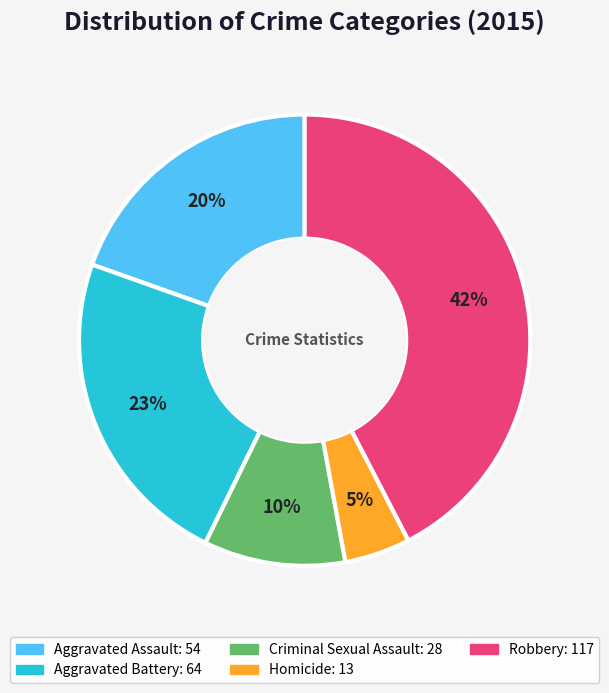

Count the number of slices in the pie.

5